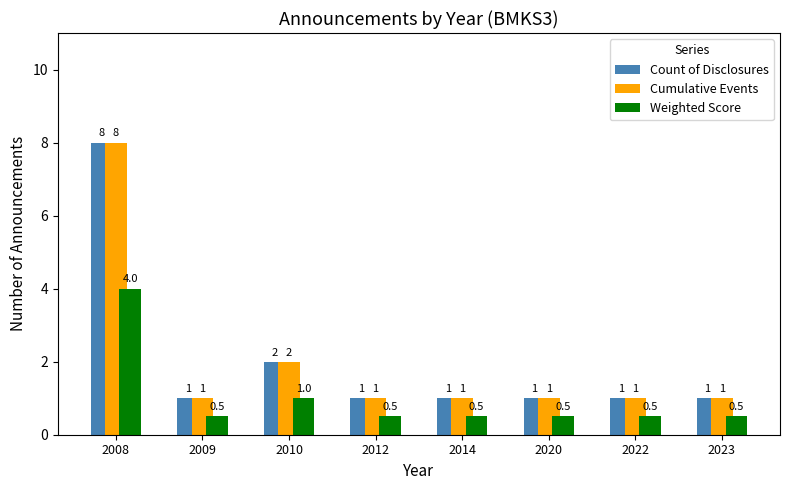

How many bars are there in total?

24